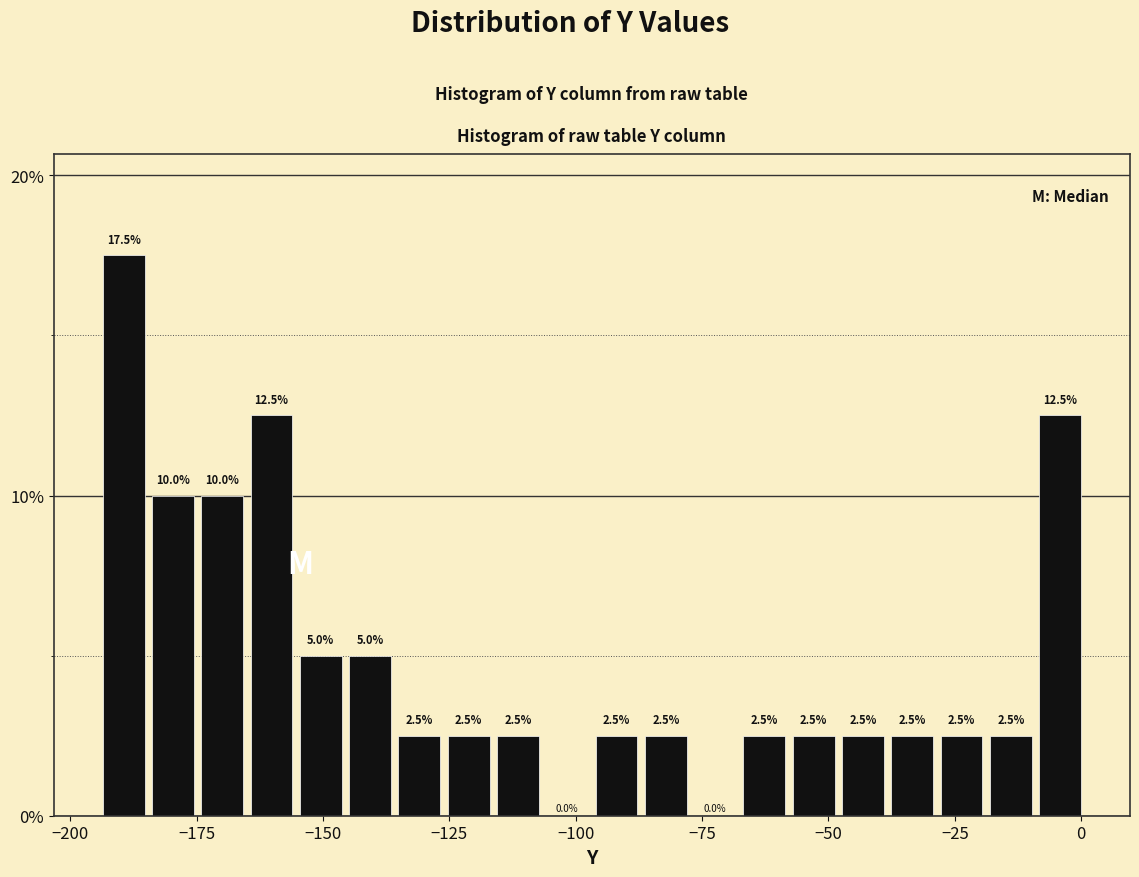

Around what value on the x-axis is the tallest bar? Give the approximate position of its centre, as read against the axis.

-190